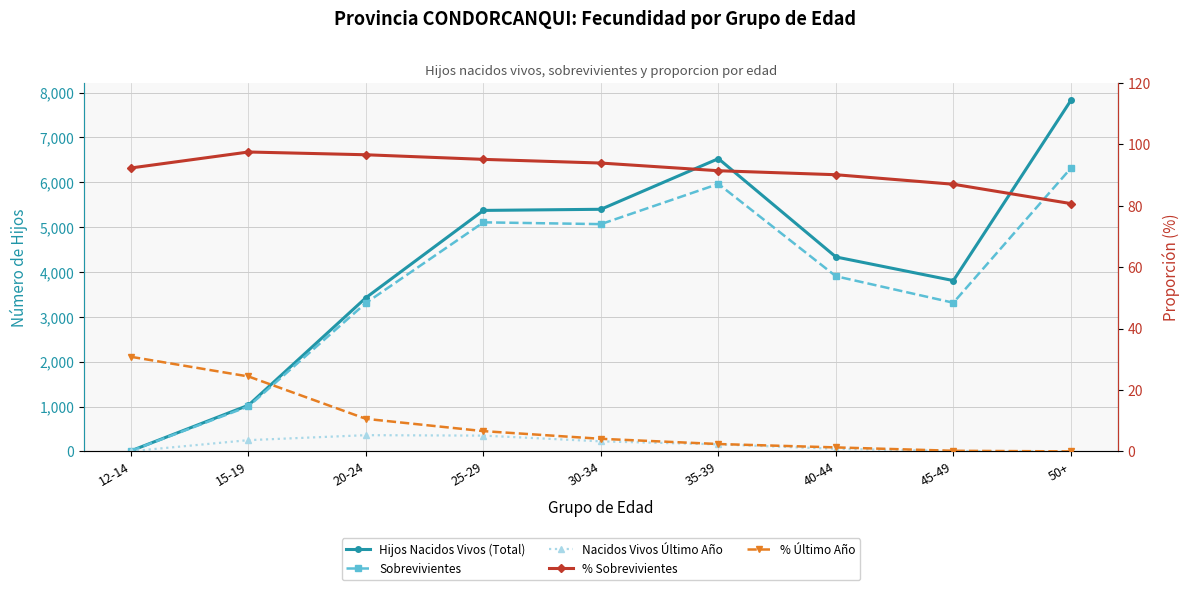

Which series changed the most between 40-44 and 45-49?

Sobrevivientes